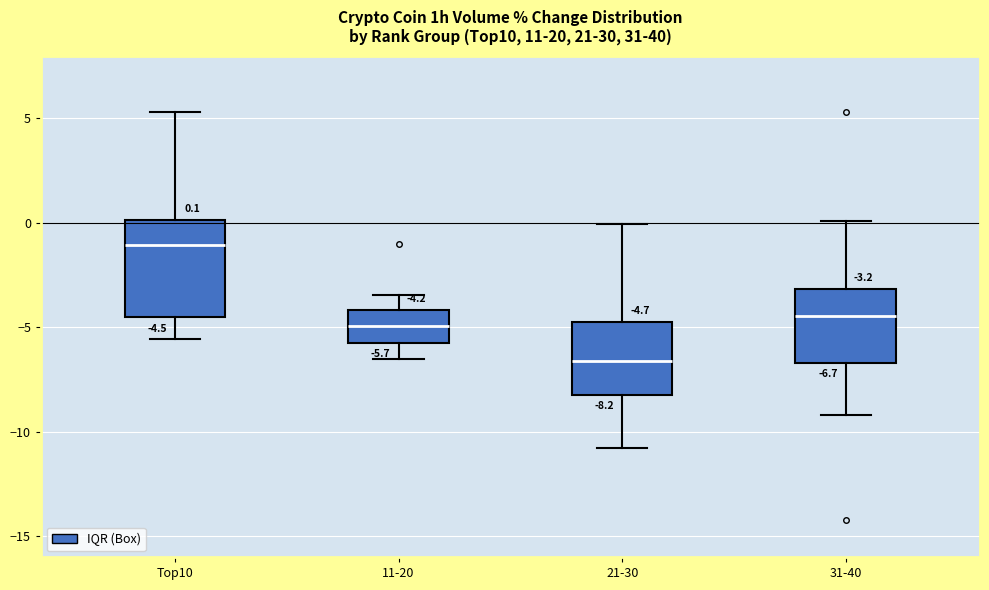

Which box has the highest median line?

Top10